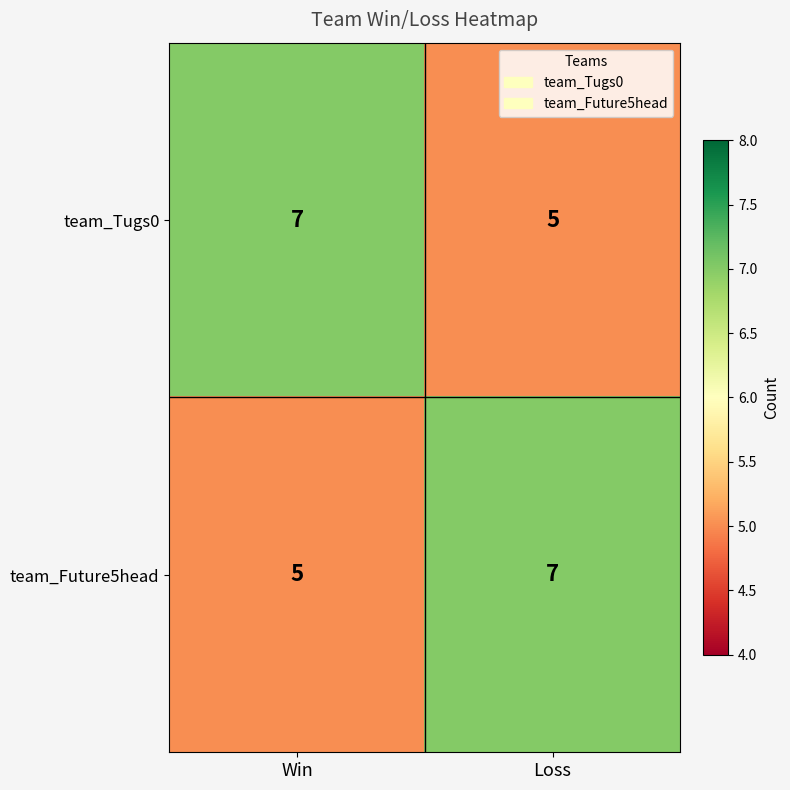

What is the total value across all series at Loss?

12